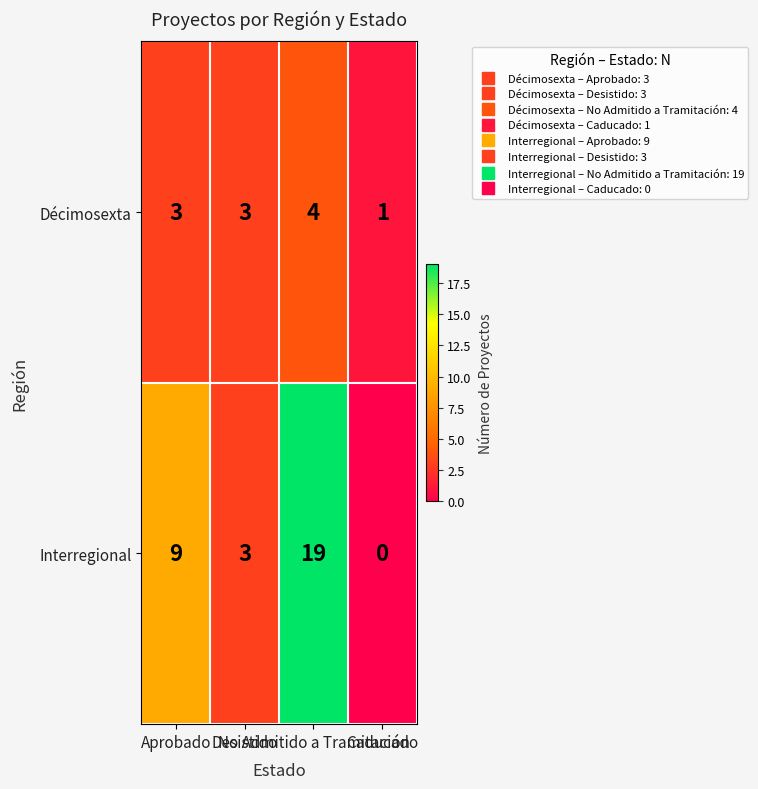

What is the difference between the maximum and minimum values in the Décimosexta series?

3